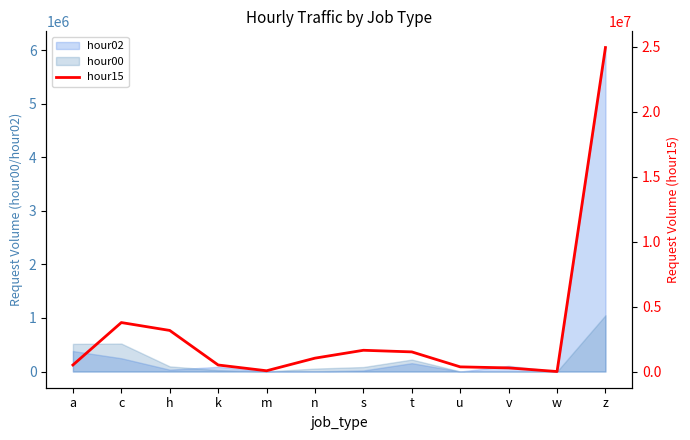

What is the average value?

3150092